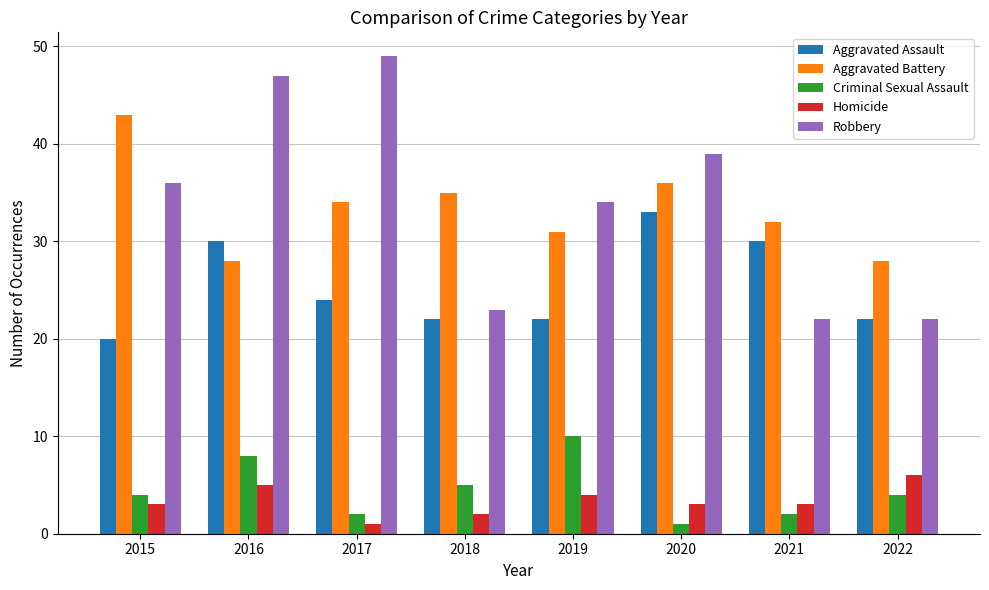

What is the difference between the highest and lowest values at 2018?

33